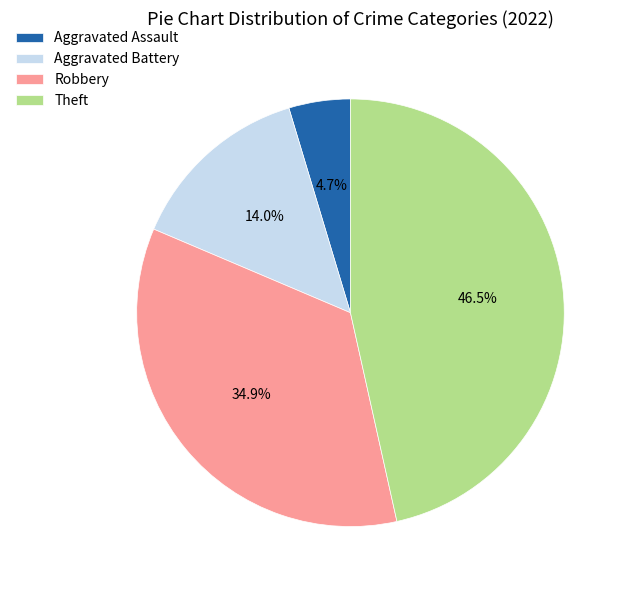

Is the sum of Aggravated Assault and Aggravated Battery greater than half?

No